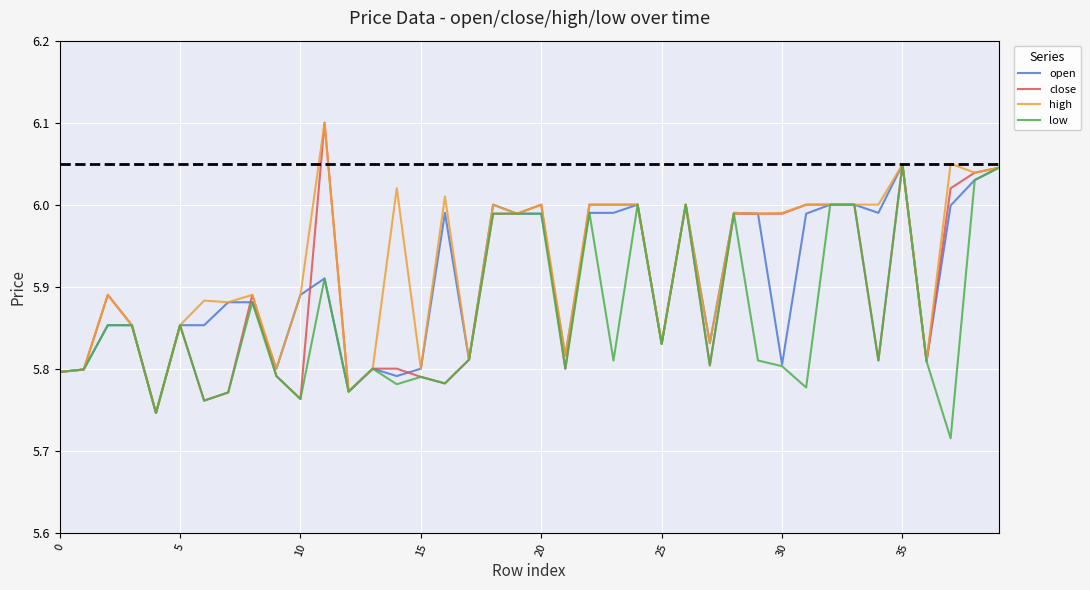

What is the difference between the maximum and minimum values in the open series?

0.3